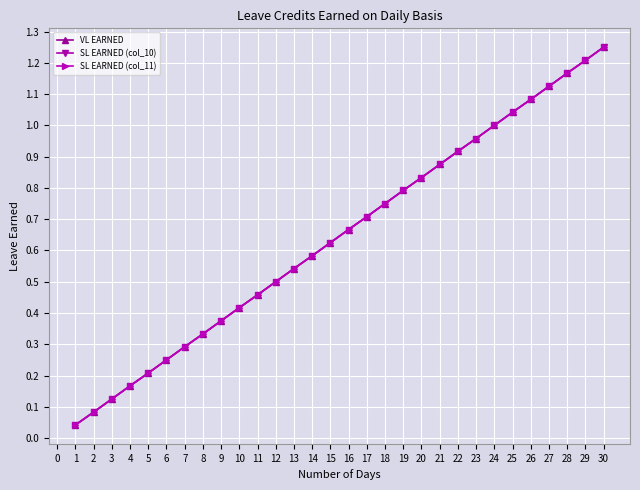

True or false: SL EARNED (col_10) has a value of 0.3 at 22.

False